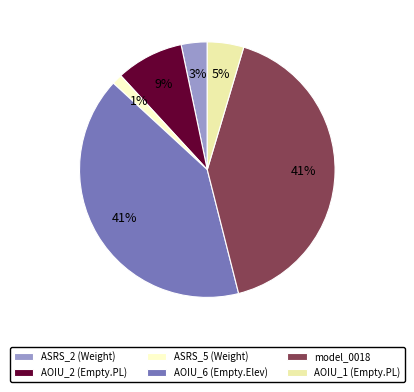

What is the smallest slice in the pie chart?

ASRS_5 (Weight)